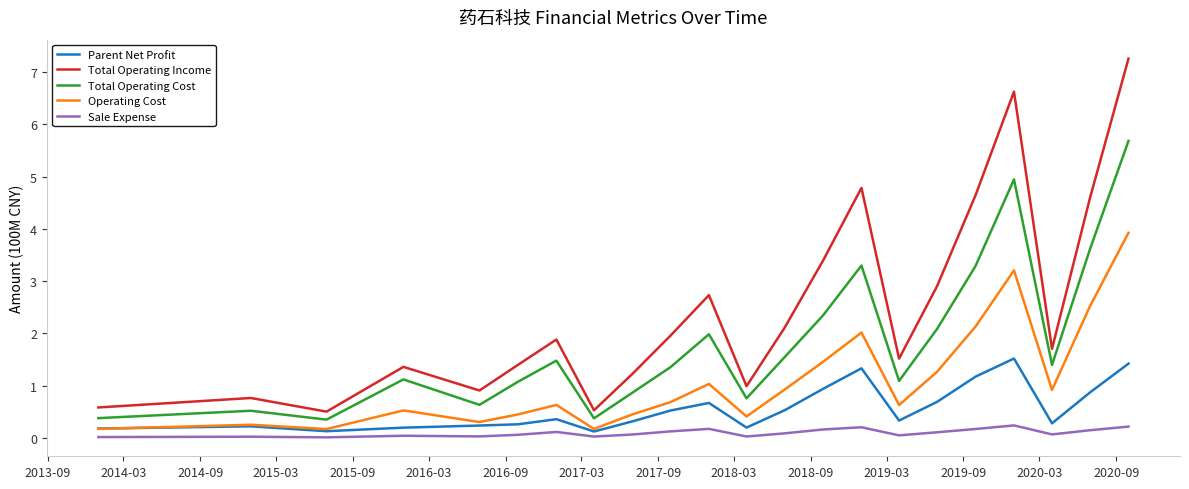

How many interior local peaks does the Total Operating Income series have?

6